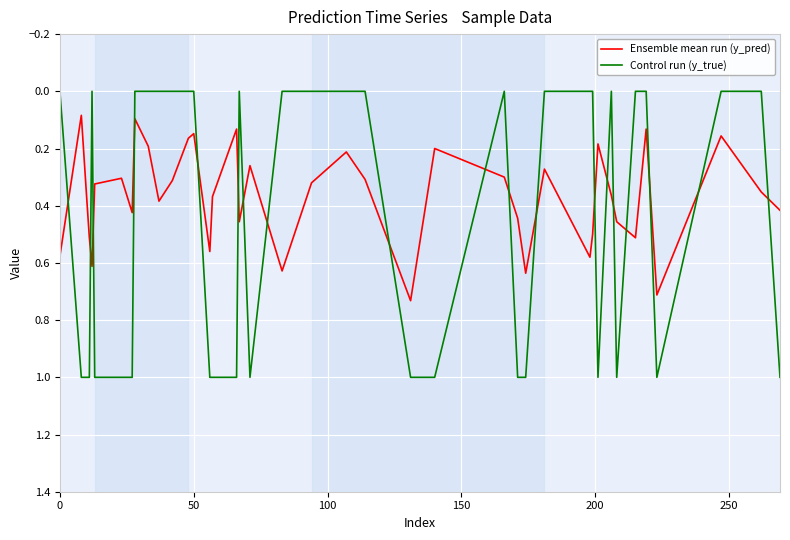

What is the maximum value for Control run (y_true)?

1.0